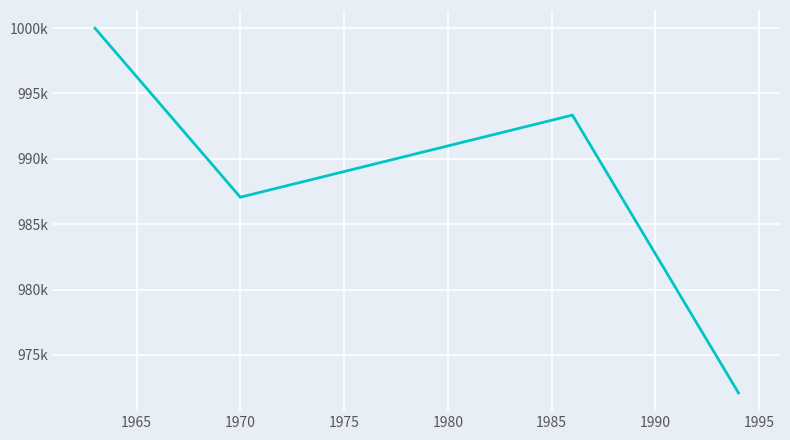

Does the chart have visible grid lines?

Yes